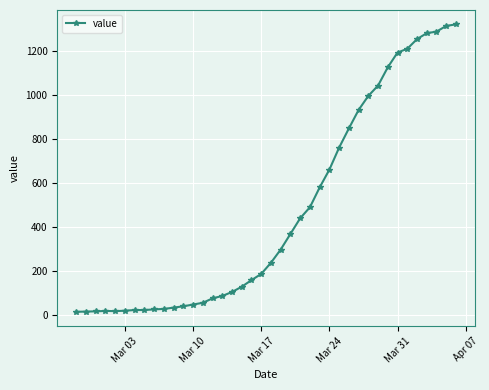

What is the greatest value displayed?

1319